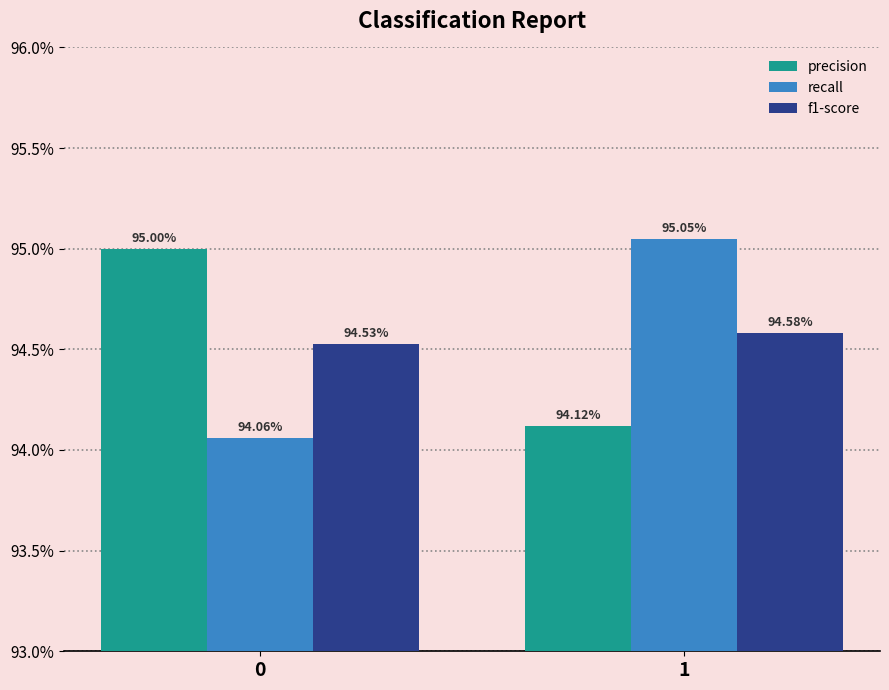

Are the bars grouped side by side (vs. stacked)?

Yes